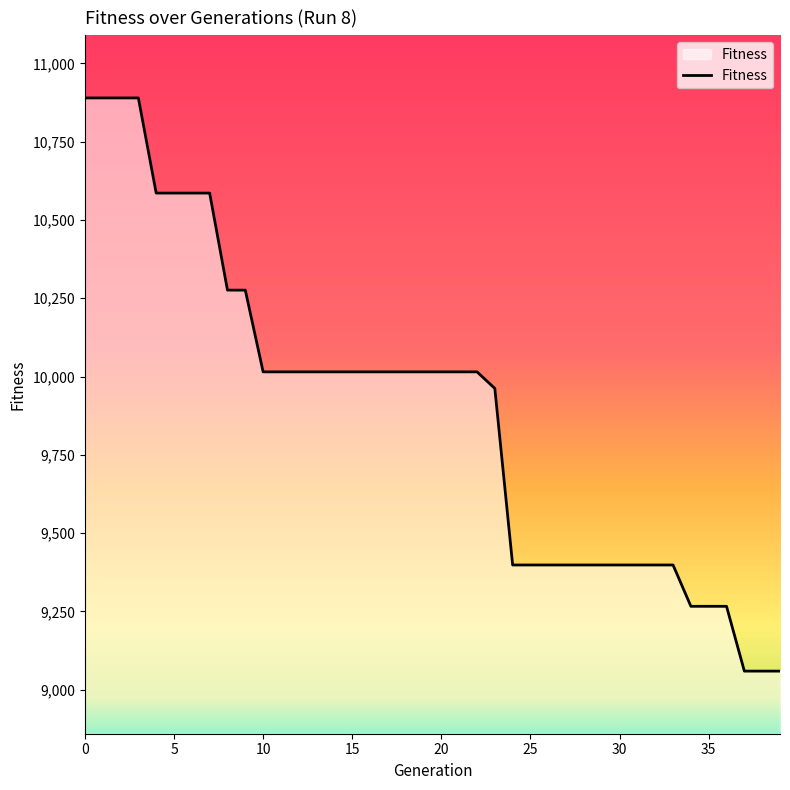

What is the sum of all values?

395568